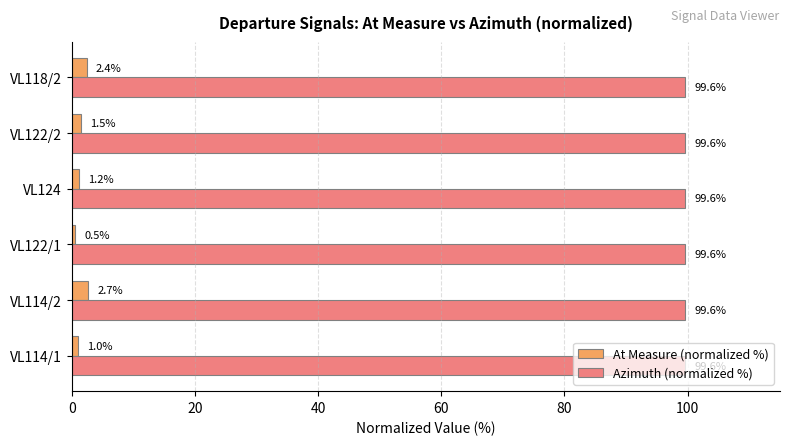

At how many categories does at least one series exceed 0?

6